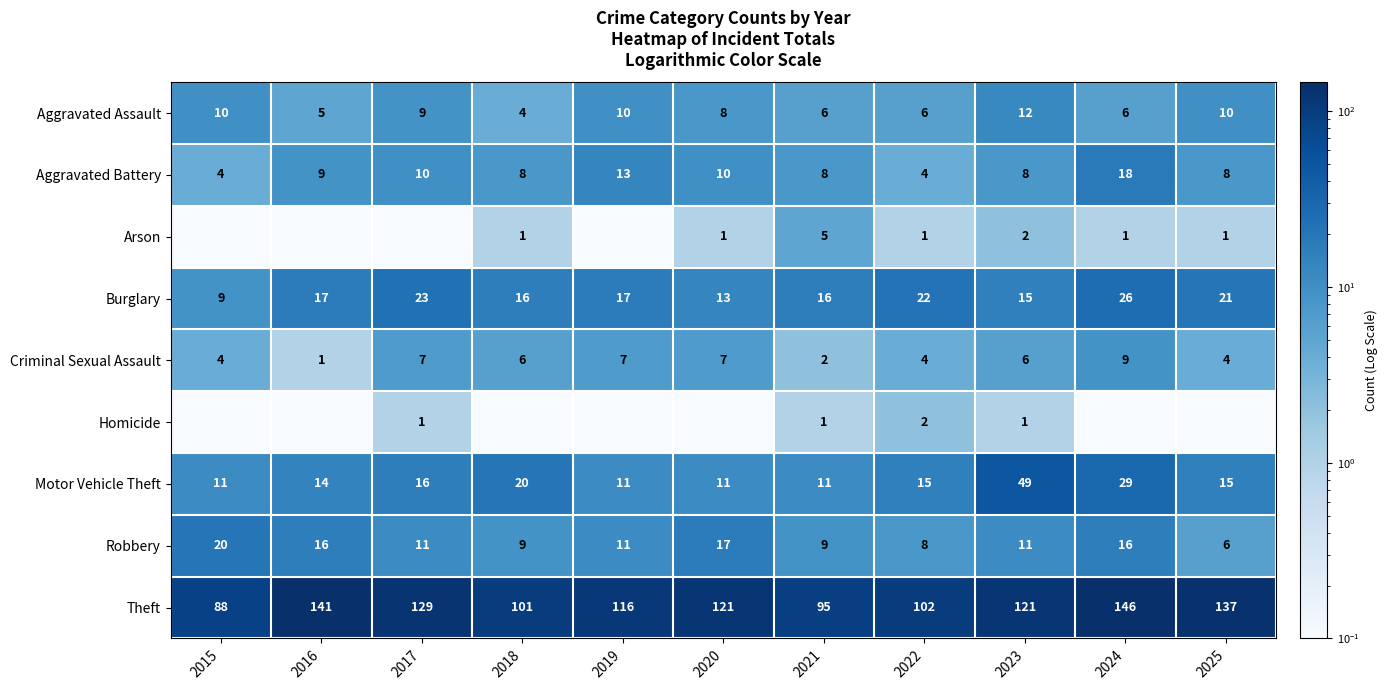

Between 2017 and 2025, which is larger?

2025